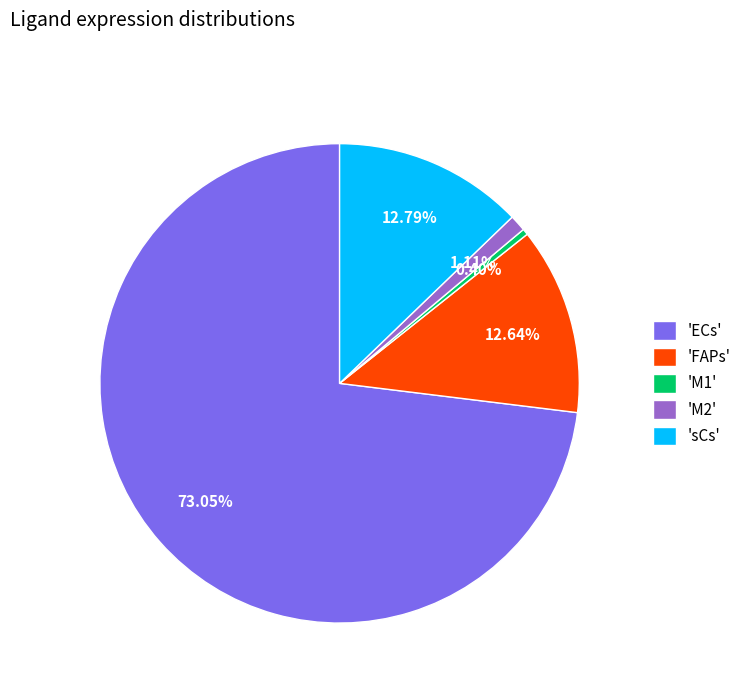

How many slices are in this pie chart?

5